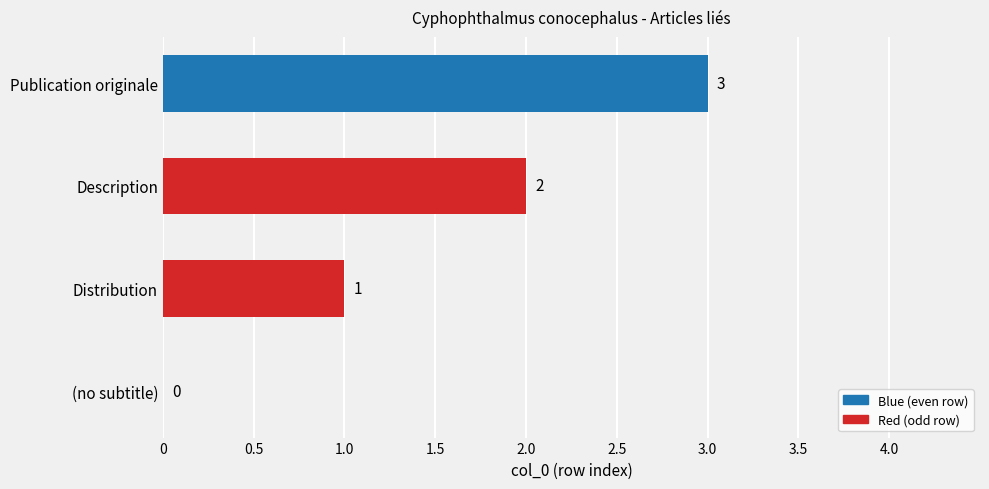

At which label is the value closest to 1?

Distribution